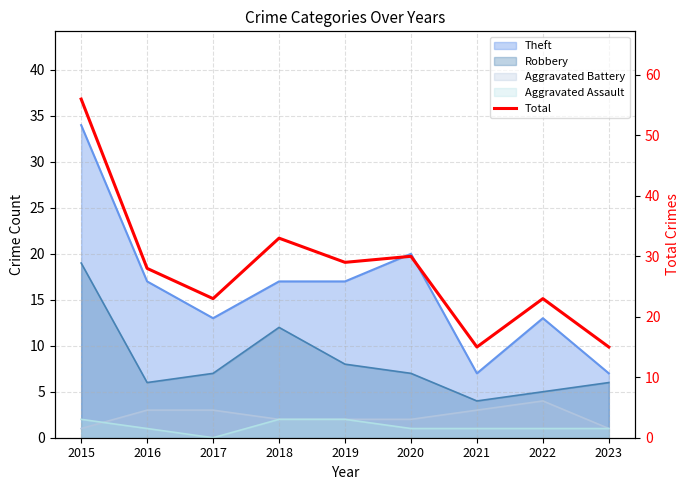

Reading right to left, what are all the values shown in this chart?

2023=15	2022=23	2021=15	2020=30	2019=29	2018=33	2017=23	2016=28	2015=56